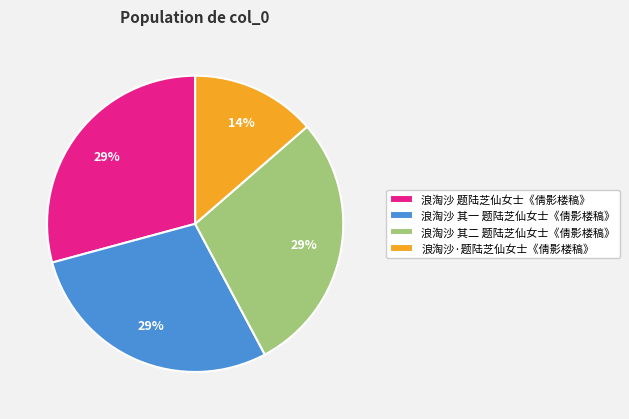

To the nearest percent, what portion does 浪淘沙 其一 题陆芝仙女士《倩影楼稿》 represent?

29%